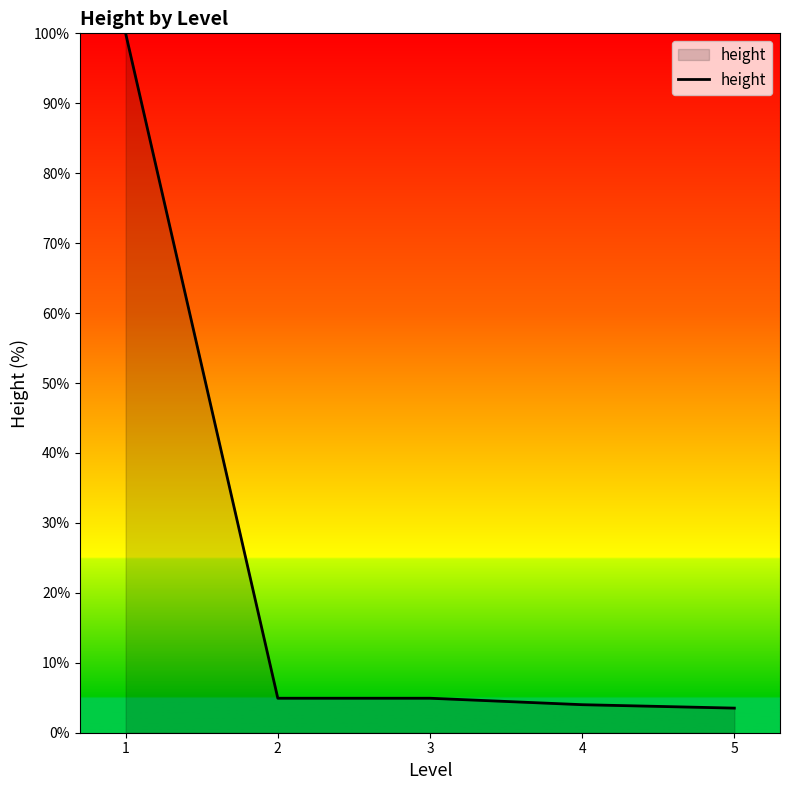

The chart shows a value of 4.0 at 4. True or false?

True